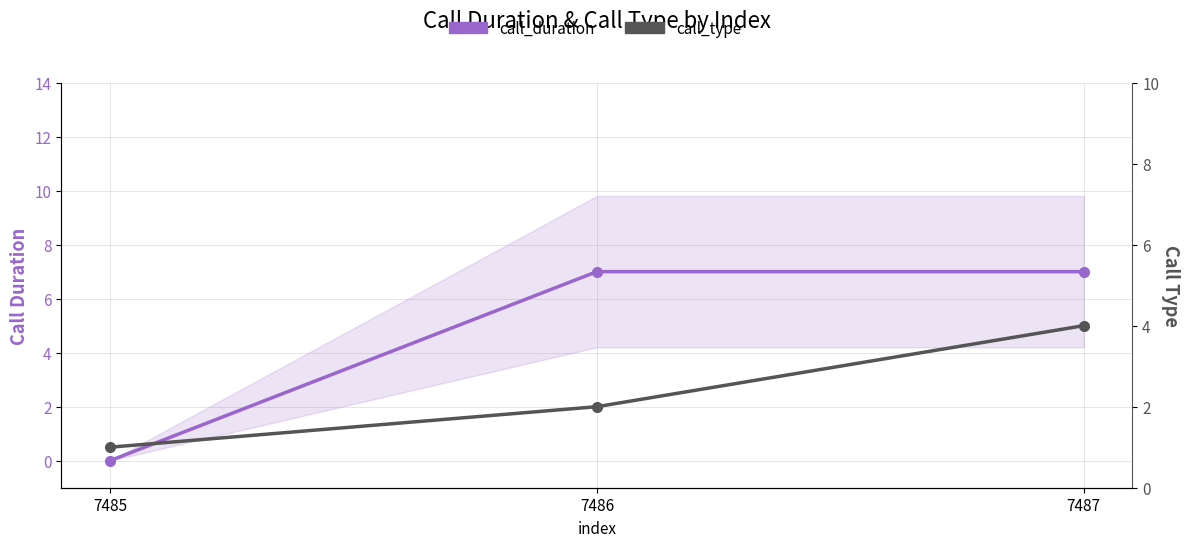

Which series has the largest range (max minus min)?

call_duration